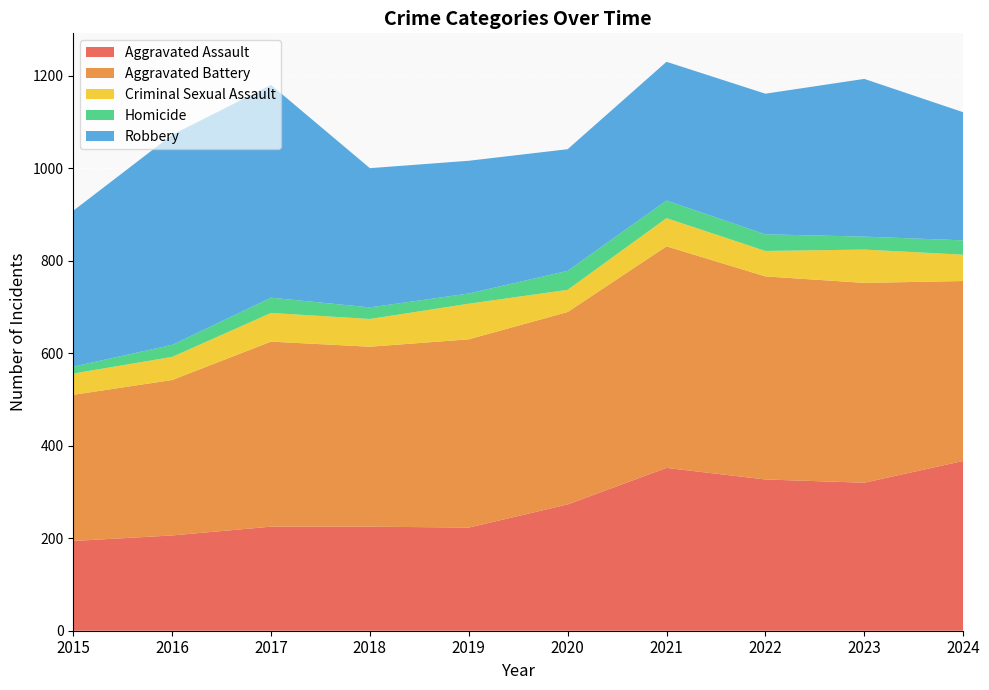

Reading right to left, extract all data points from this chart.

Aggravated Assault: 367	320	327	352	273	223	225	225	206	194
Aggravated Battery: 389	432	439	479	416	407	389	400	336	316
Criminal Sexual Assault: 57	72	55	61	48	77	60	62	50	46
Homicide: 31	28	36	38	41	22	25	33	26	15
Robbery: 277	341	304	300	263	287	301	460	454	337